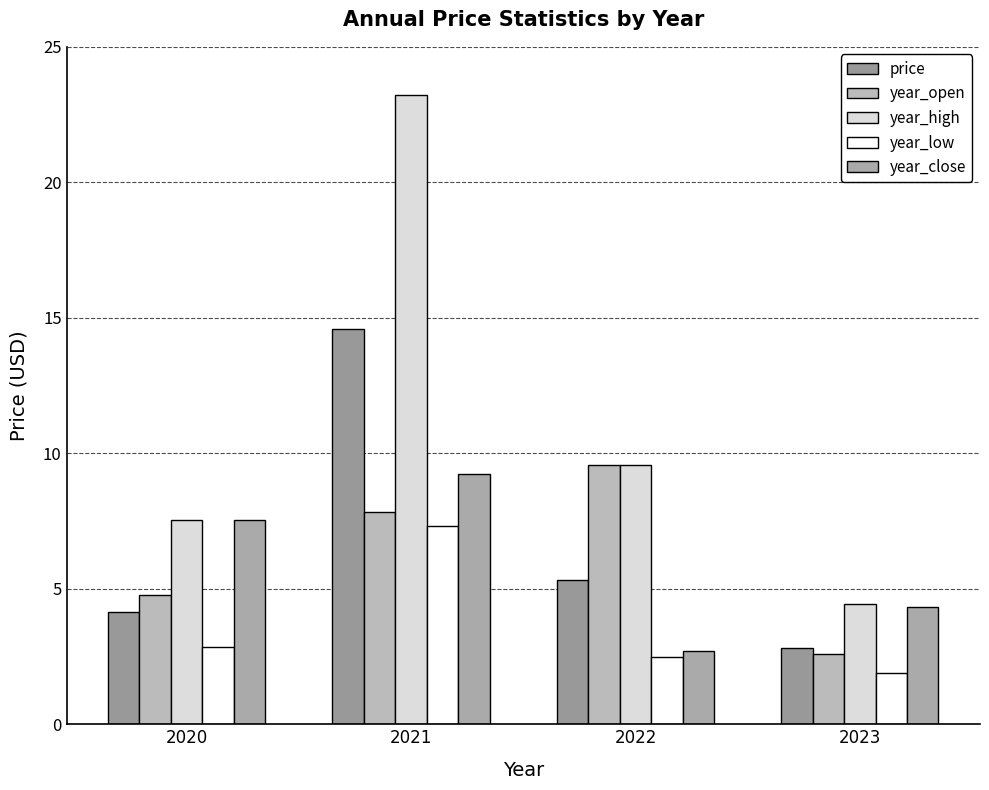

What are all the series names shown in the legend?

price, year_open, year_high, year_low, year_close